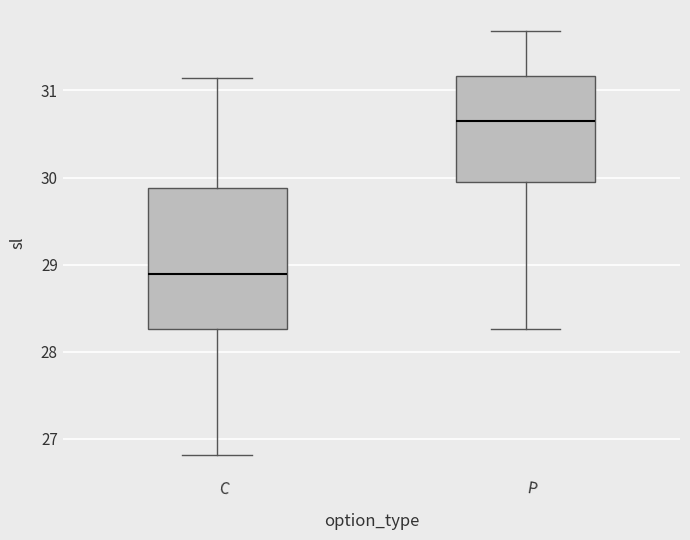

Reading left to right, transcribe this box plot: for each box, give where its median line is, the range the box spans, and where its two whiskers end, as read against the y-axis. The values are not printed on the chart, so give them approximately, as read against the axis.

C: median 28.9, box 28.3 to 29.9, whiskers 26.8 to 31.1
P: median 30.6, box 29.9 to 31.2, whiskers 28.3 to 31.7